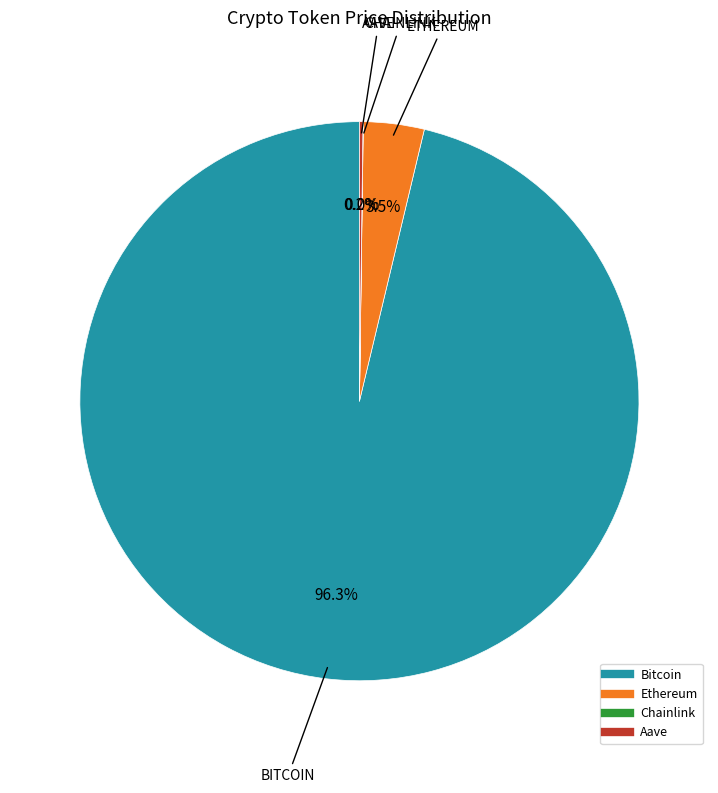

To the nearest percent, what is the difference between the largest and smallest slice percentages?

96%